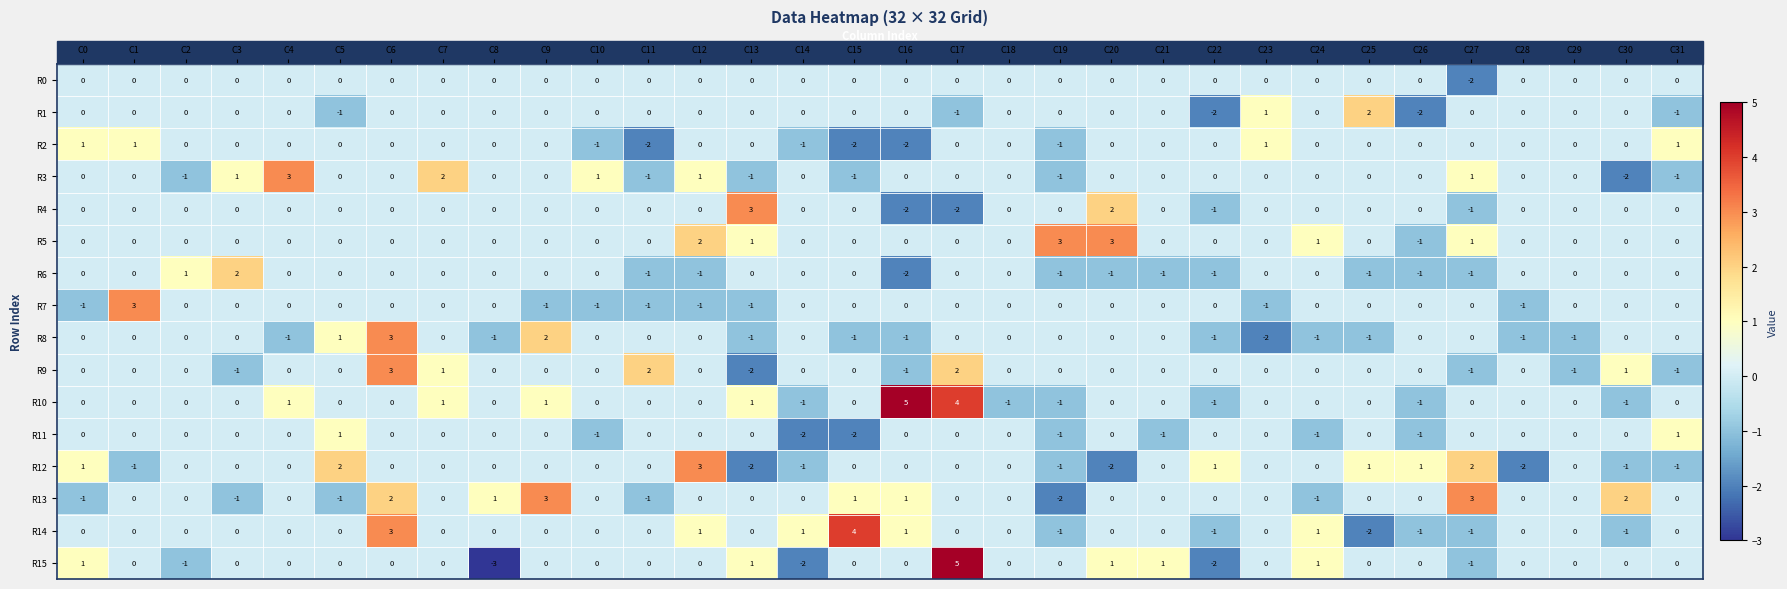

What is the total value across all series at C13?

-1